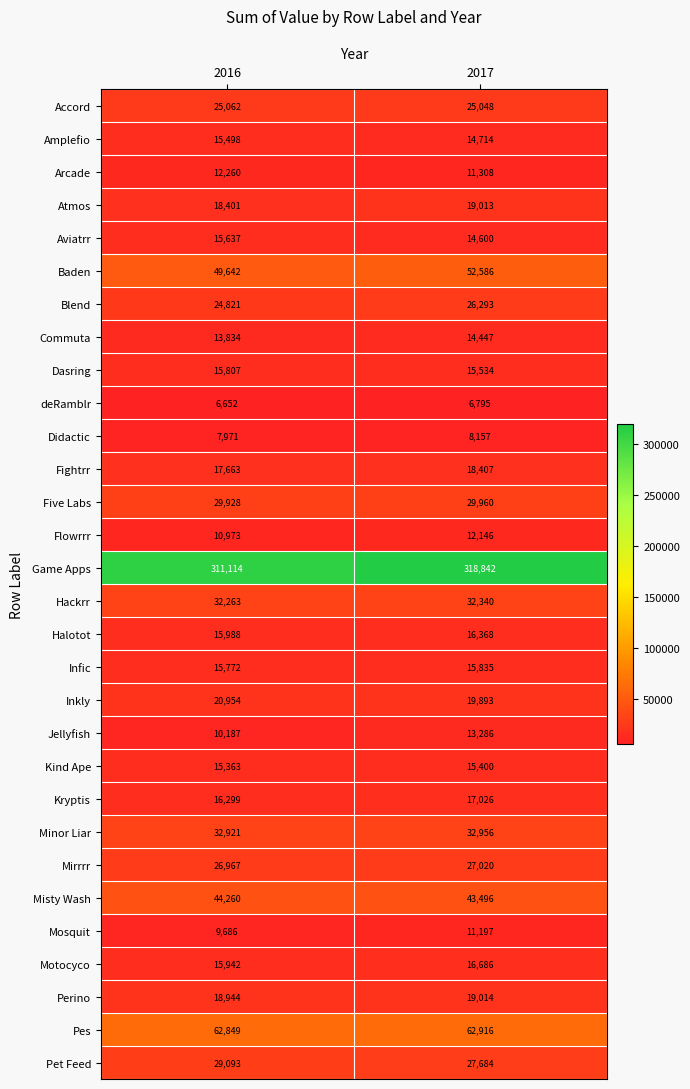

Which label corresponds to the largest value in the chart?

2017